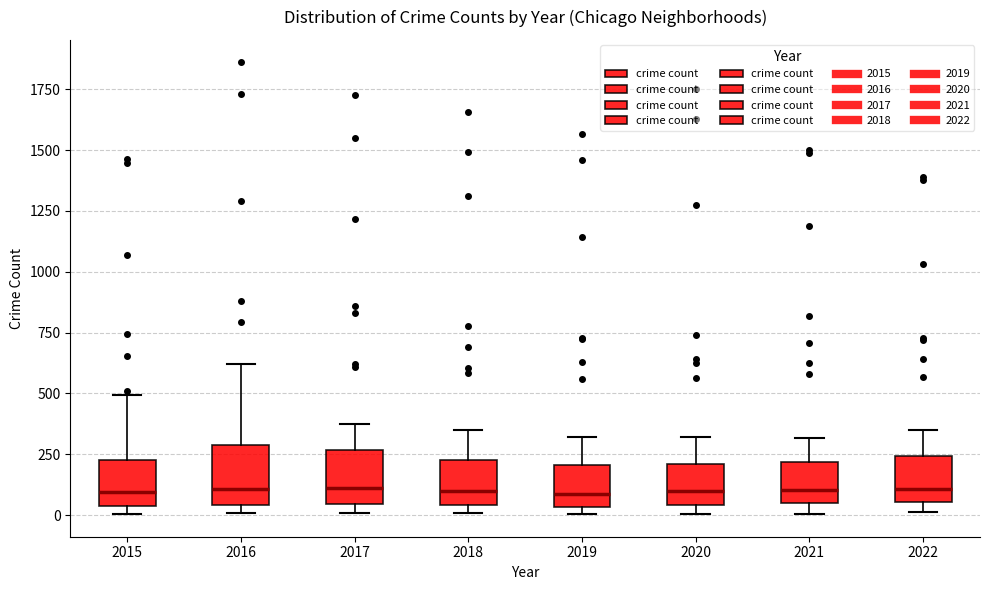

Reading left to right, transcribe this box plot: for each box, give where its median line is, the range the box spans, and where its two whiskers end, as read against the y-axis. The values are not printed on the chart, so give them approximately, as read against the axis.

2015: median 100, box 50 to 200, whiskers 0 to 500
2016: median 100, box 50 to 300, whiskers 0 to 600
2017: median 100, box 50 to 250, whiskers 0 to 350
2018: median 100, box 50 to 250, whiskers 0 to 350
2019: median 100, box 50 to 200, whiskers 0 to 300
2020: median 100, box 50 to 200, whiskers 0 to 300
2021: median 100, box 50 to 200, whiskers 0 to 300
2022: median 100, box 50 to 250, whiskers 0 to 350